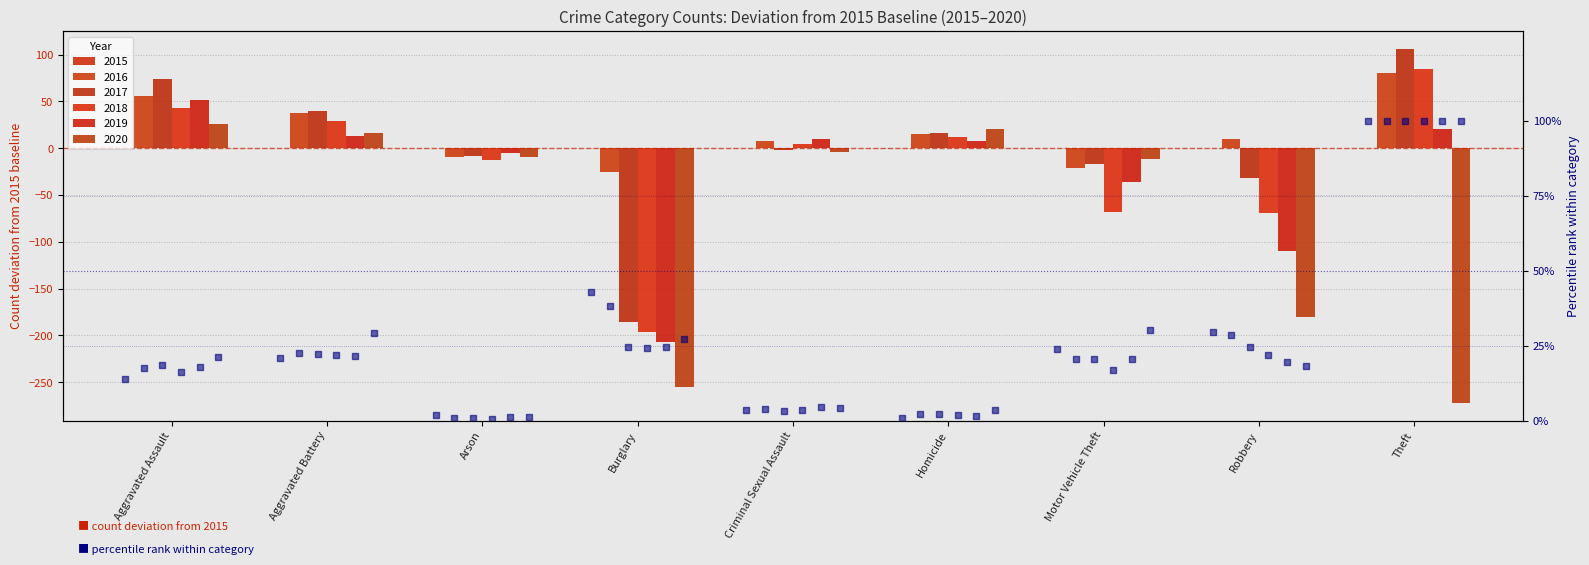

What is the change in value from Aggravated Assault to Homicide?

-12.8